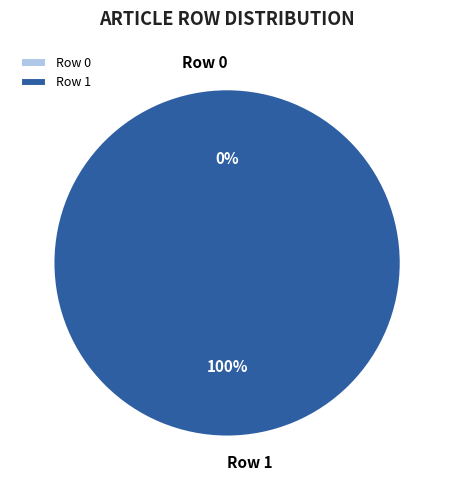

How many slices are in this pie chart?

2